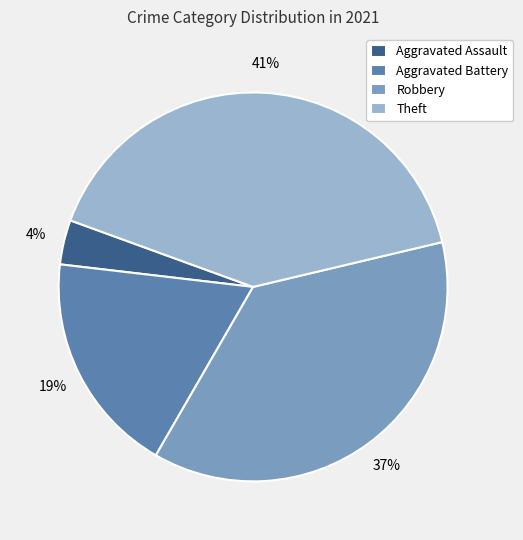

How many segments does this pie chart have?

4